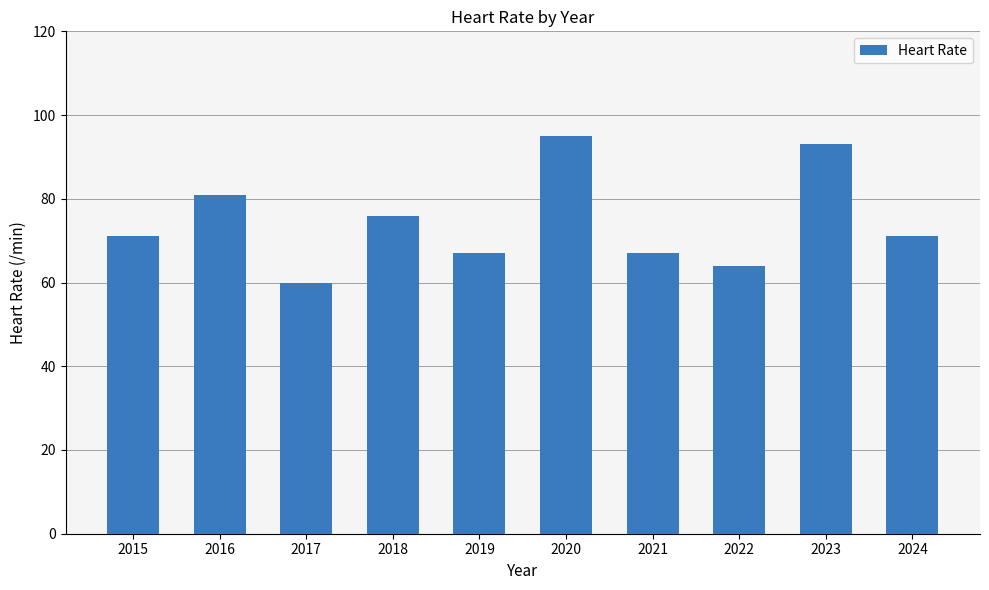

Approximately how many times larger is the value at 2021 compared to 2023?

0.7